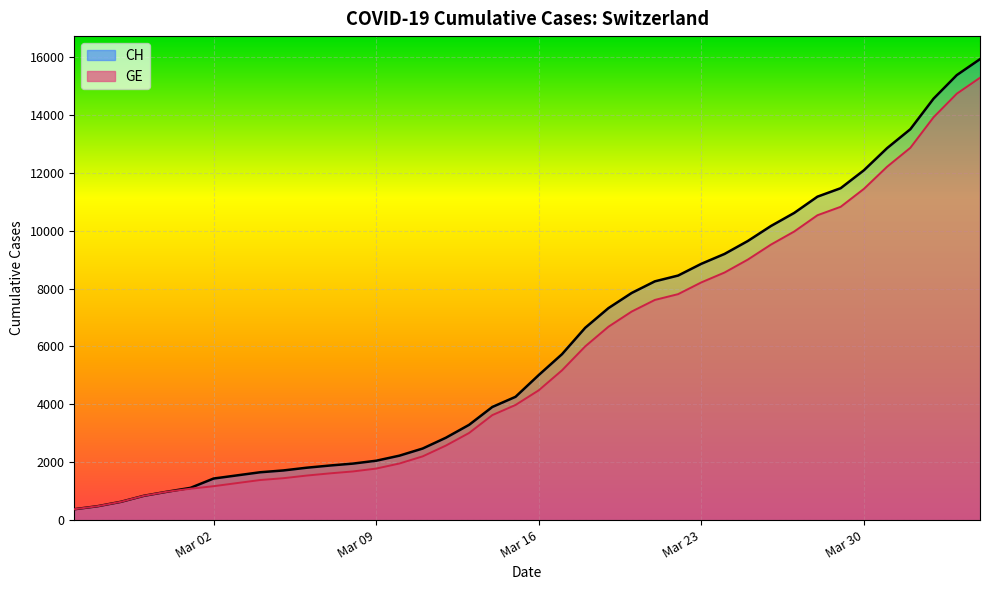

What is the lowest value of the CH series?

375